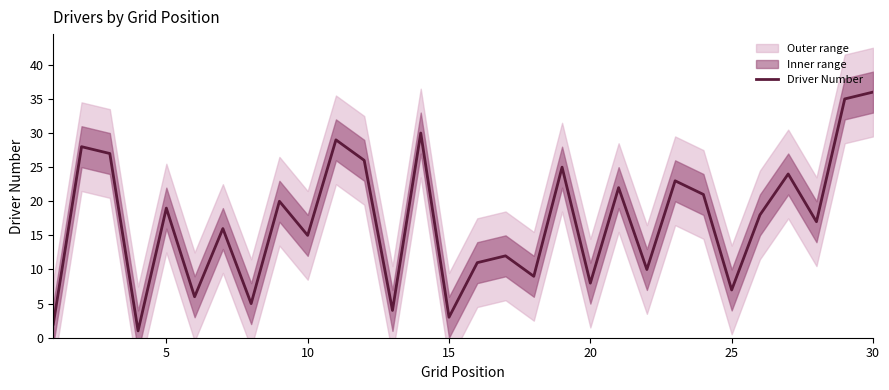

What is the highest value of the Driver Number series?

36